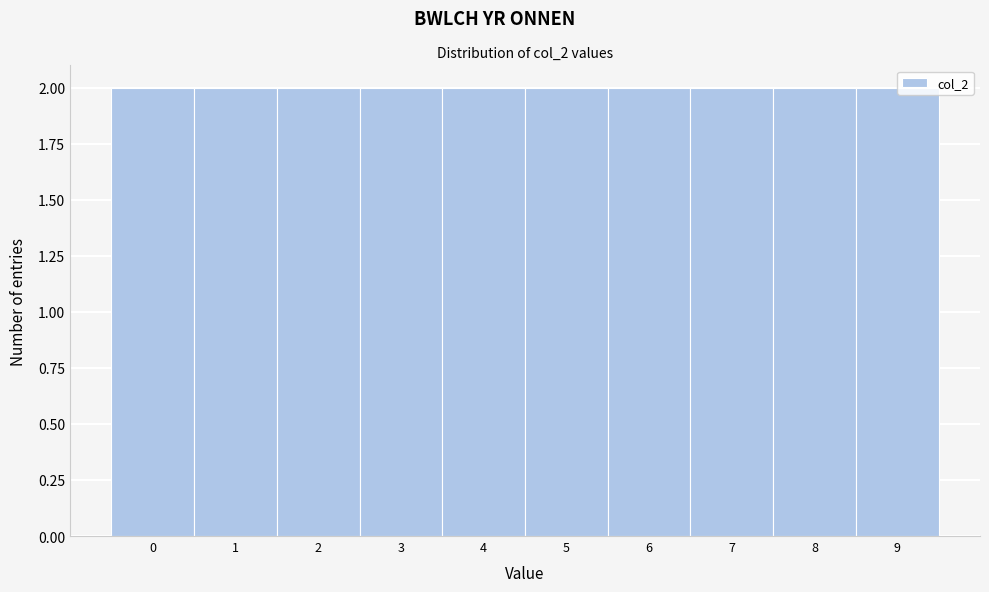

What is the height of the bar covering 1.5 to 2.5 on the x-axis? The values are not printed on the chart, so give them approximately, as read against the axis.

2